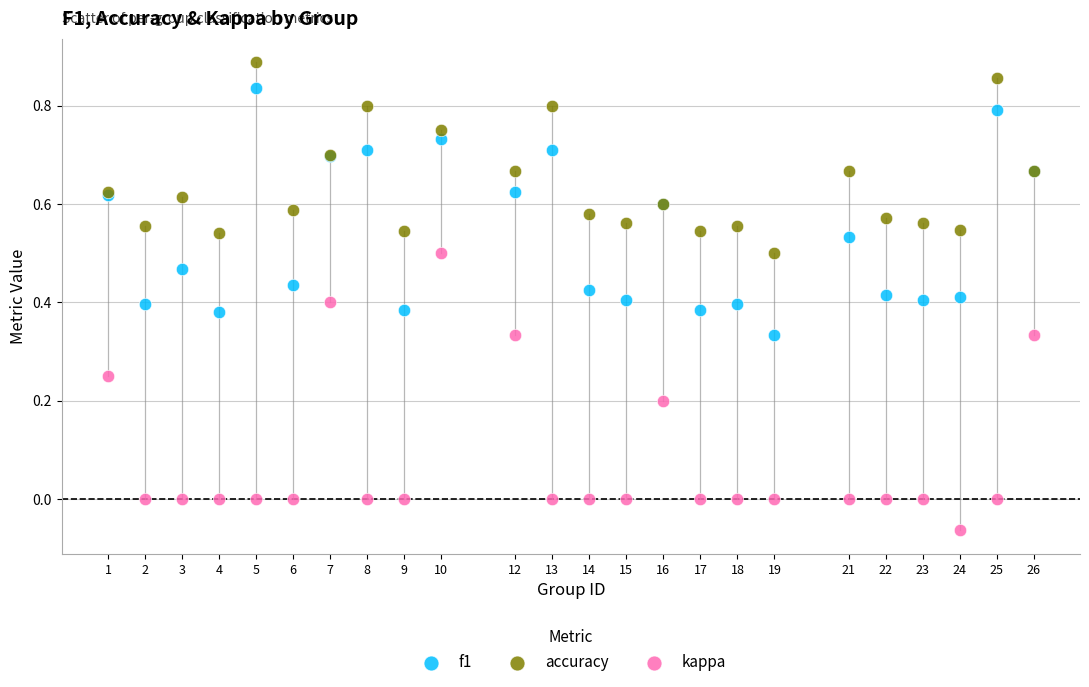

Which series contains the highest Y value?

accuracy